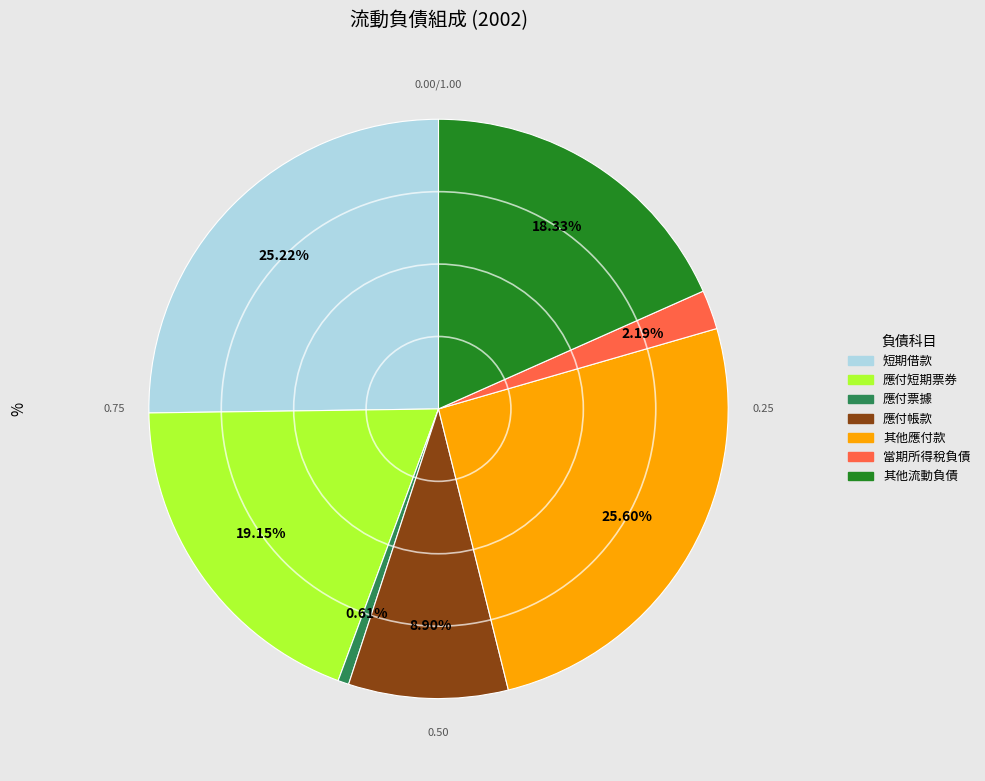

Is the sum of 應付票據 and 當期所得稅負債 greater than half?

No